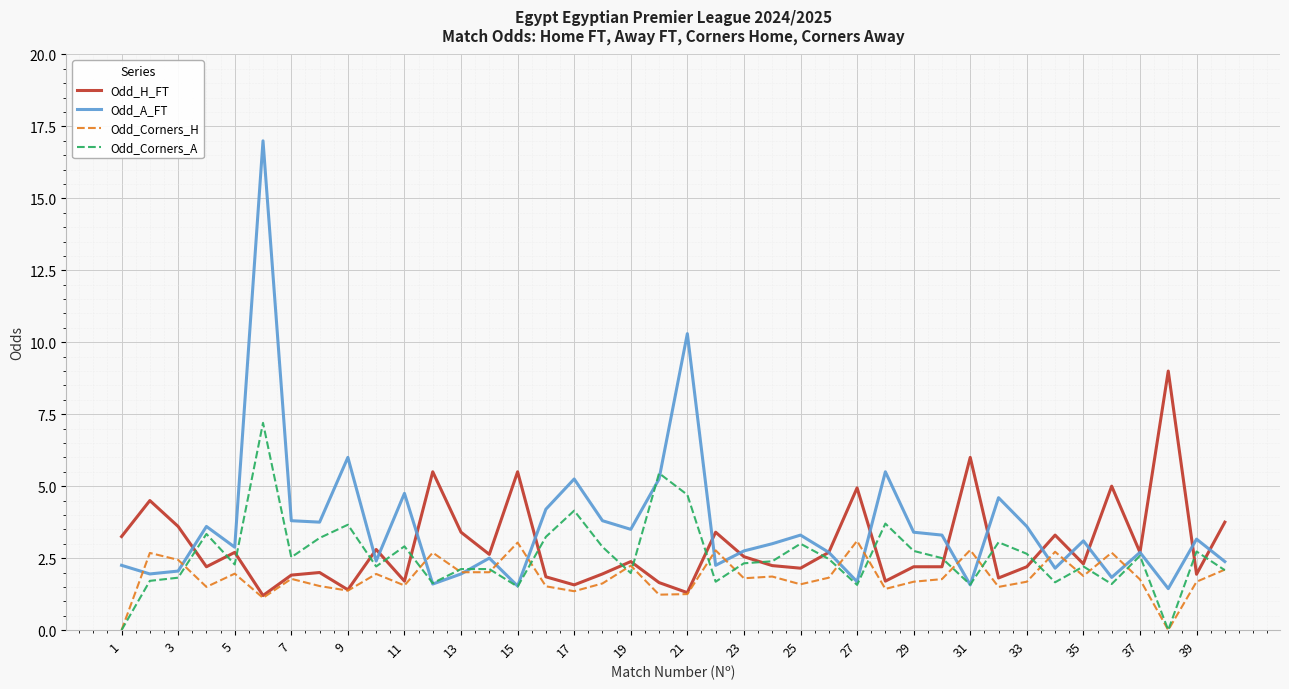

Which series has the largest range (max minus min)?

Odd_A_FT